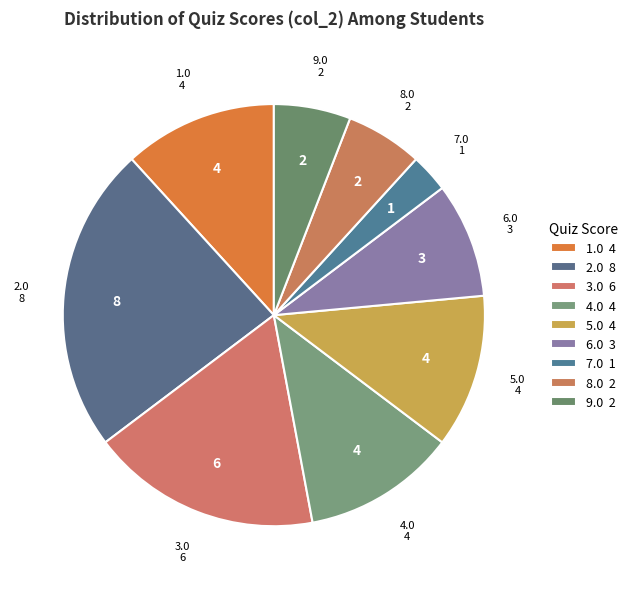

Is there any slice that represents more than half of the pie?

No